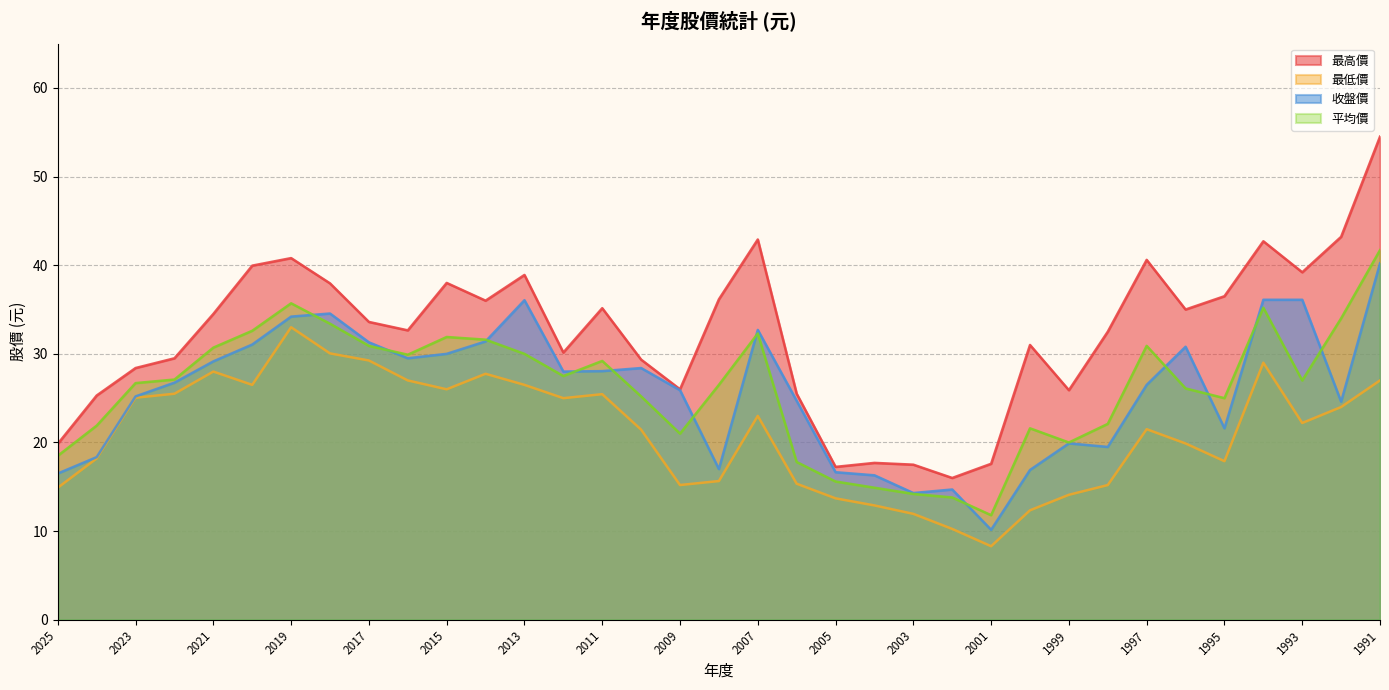

What is the sum of the 最高價 values at 2003 and 2006?

43.0